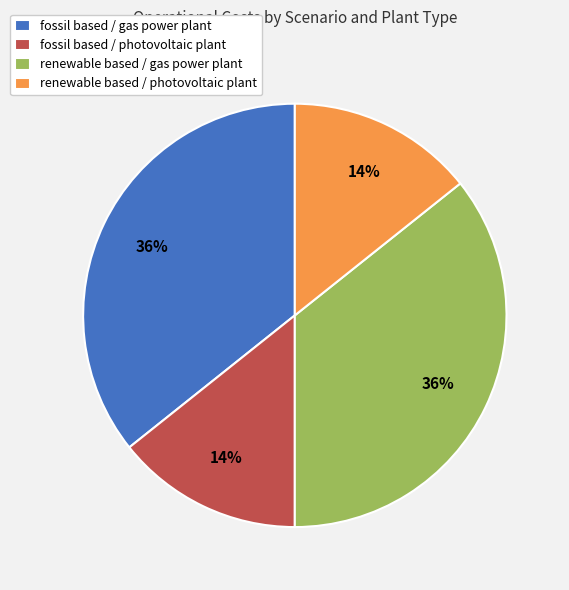

True or false: fossil based / photovoltaic plant accounts for 22% of the total.

False